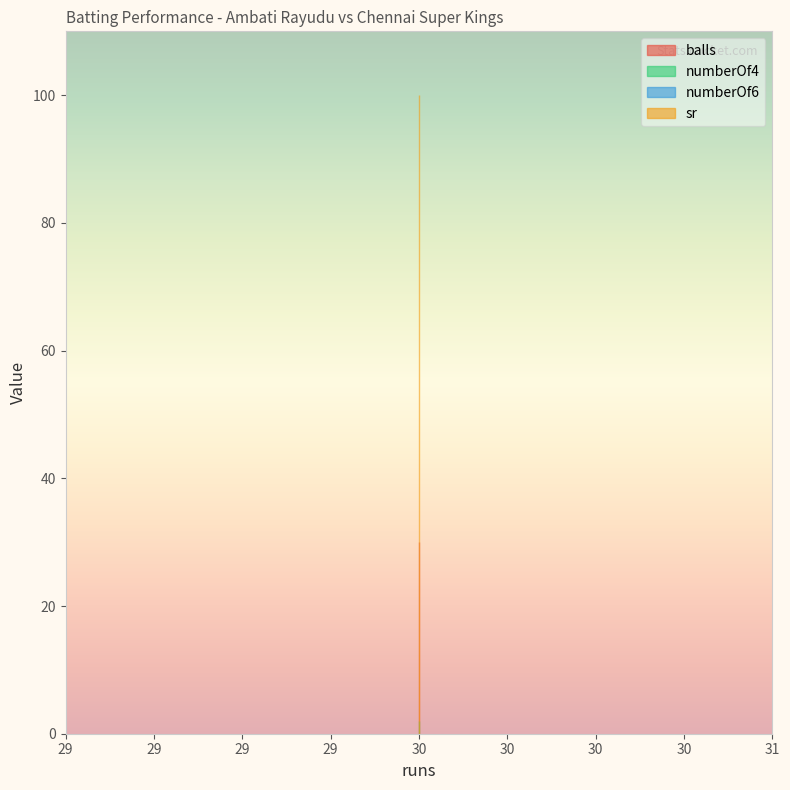

Reading left to right, transcribe all the data shown in this chart.

balls: 30	30	30
numberOf4: 2	2	2
numberOf6: 0	0	0
sr: 100	100	100